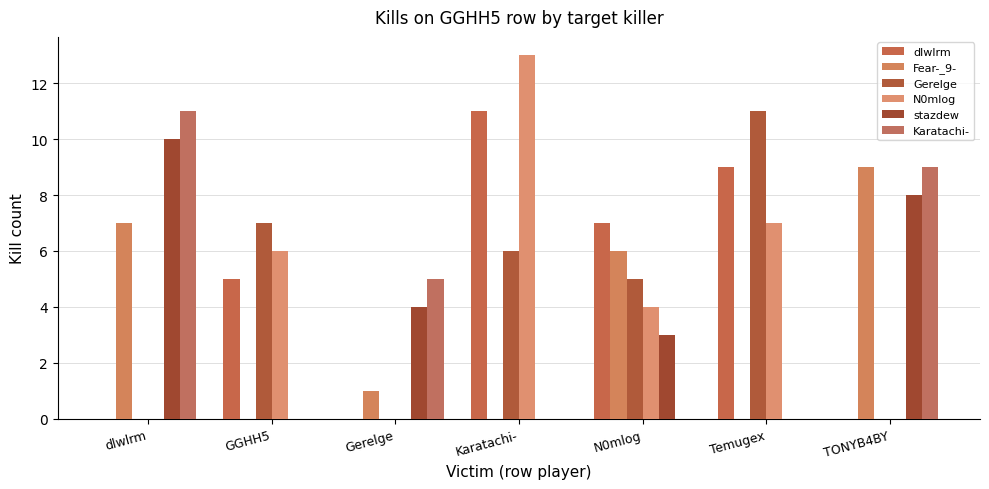

How many Karatachi- values are between 0 and 9?

6